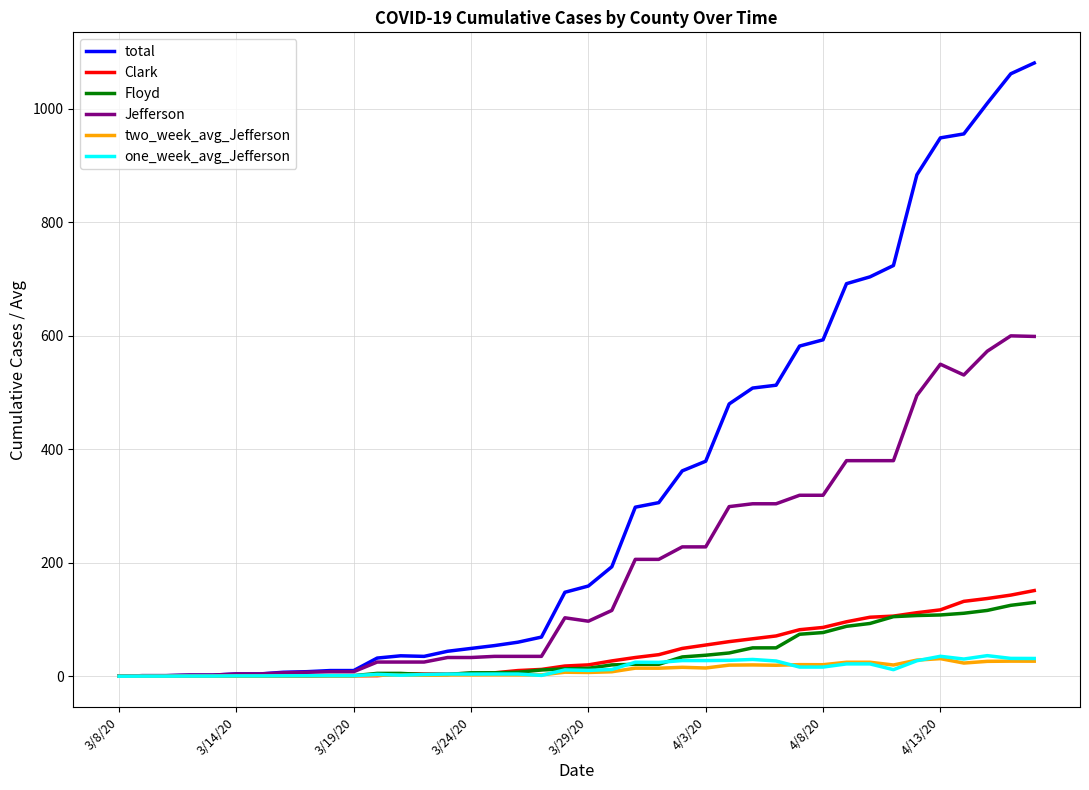

Which series has the largest range (max minus min)?

total